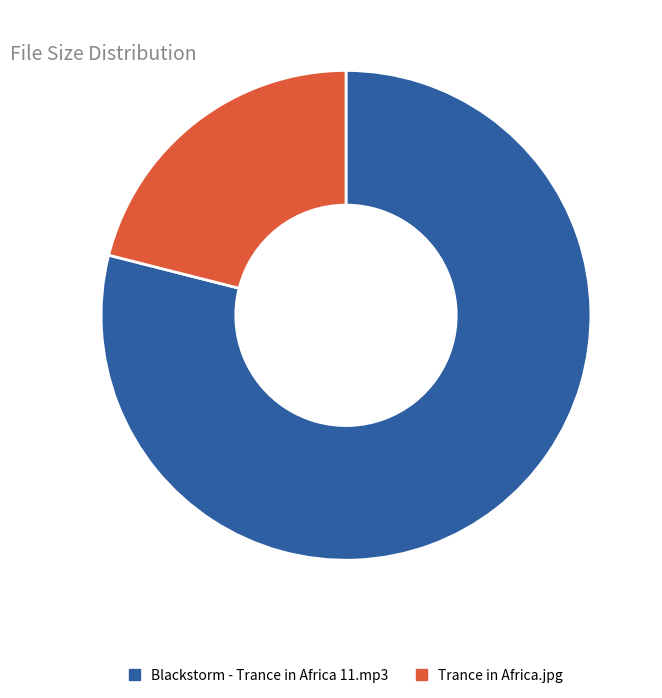

Does Blackstorm - Trance in Africa 11.mp3 account for over 50% of the chart?

Yes